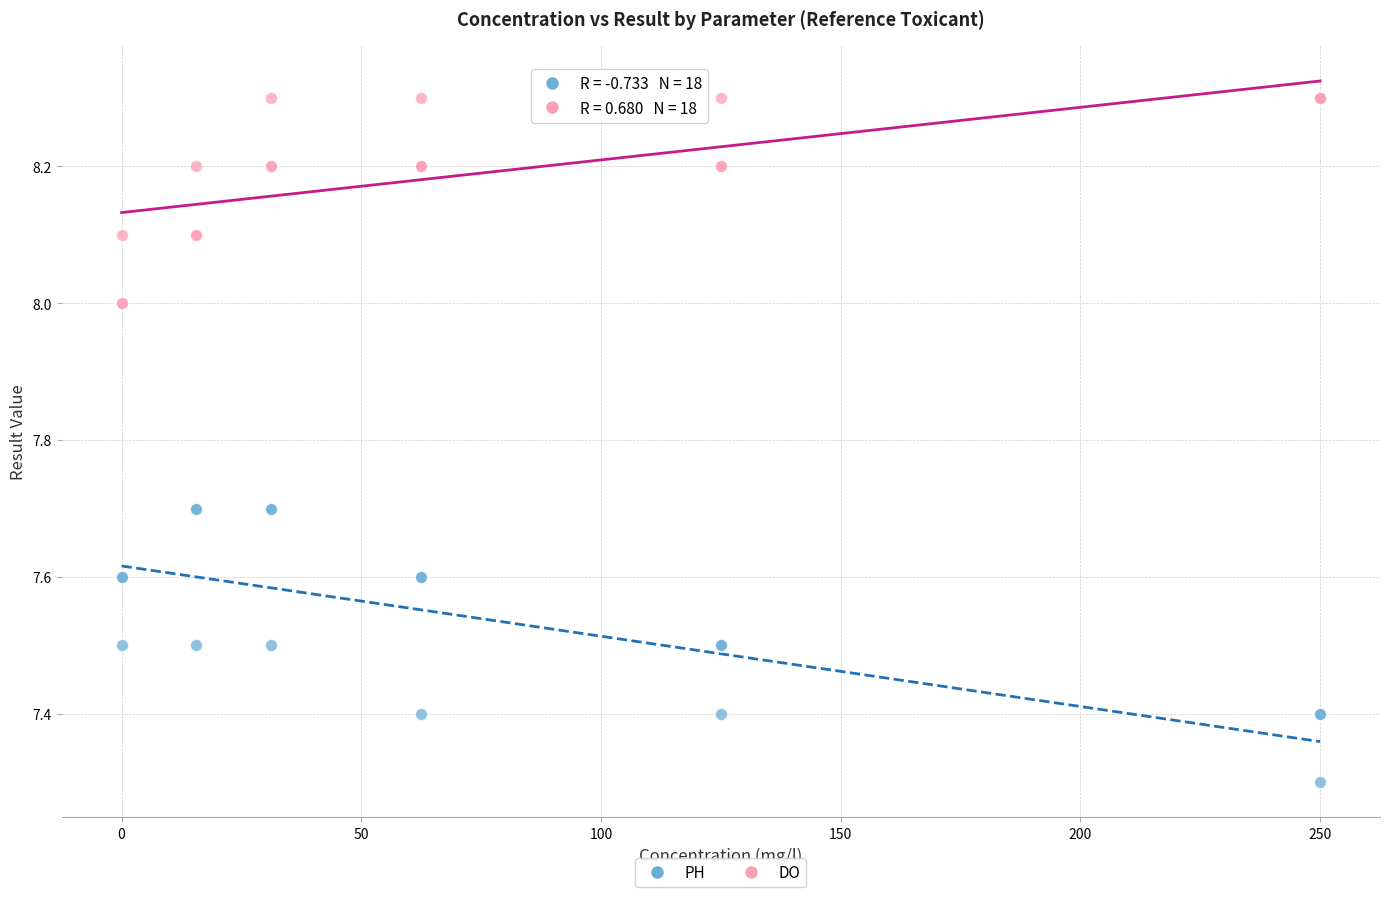

What is the X range (max minus min) for the scatter plot?

250.0